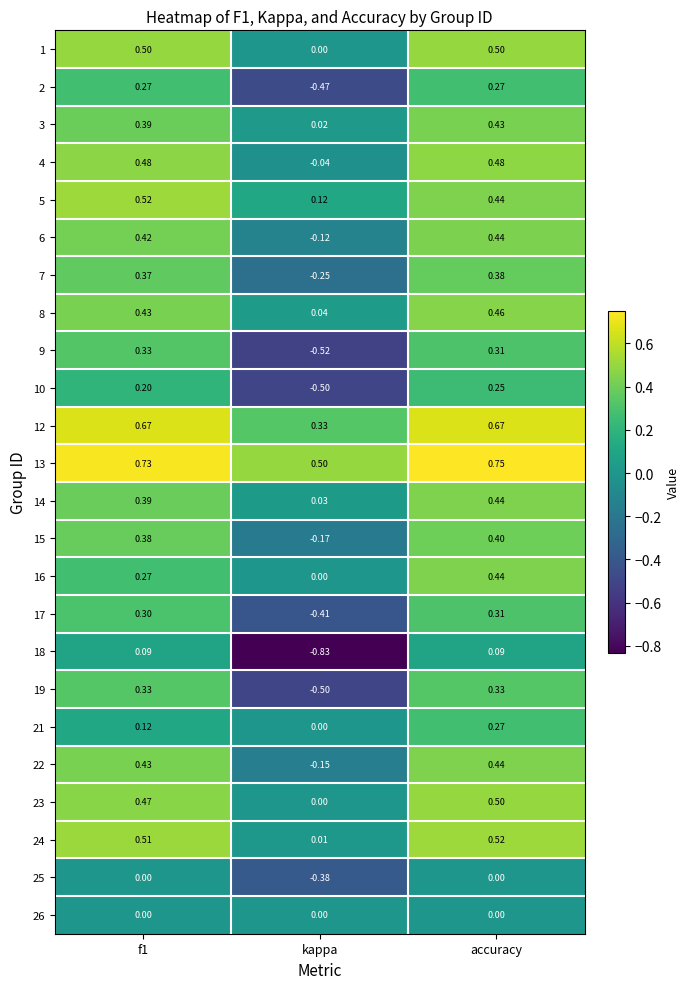

Which series has the largest total across all categories?

13